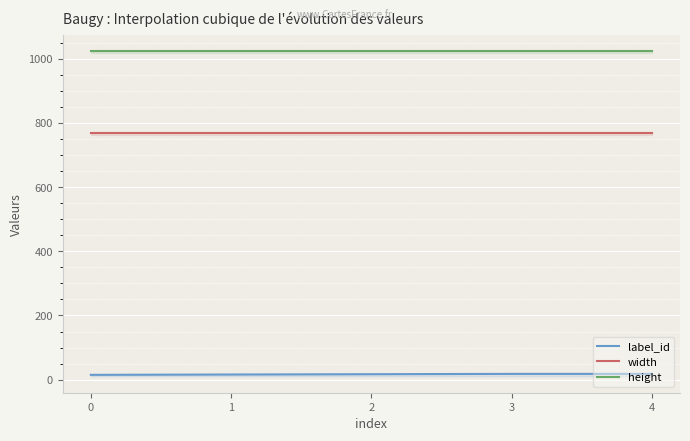

True or false: label_id and width cross at least once.

False